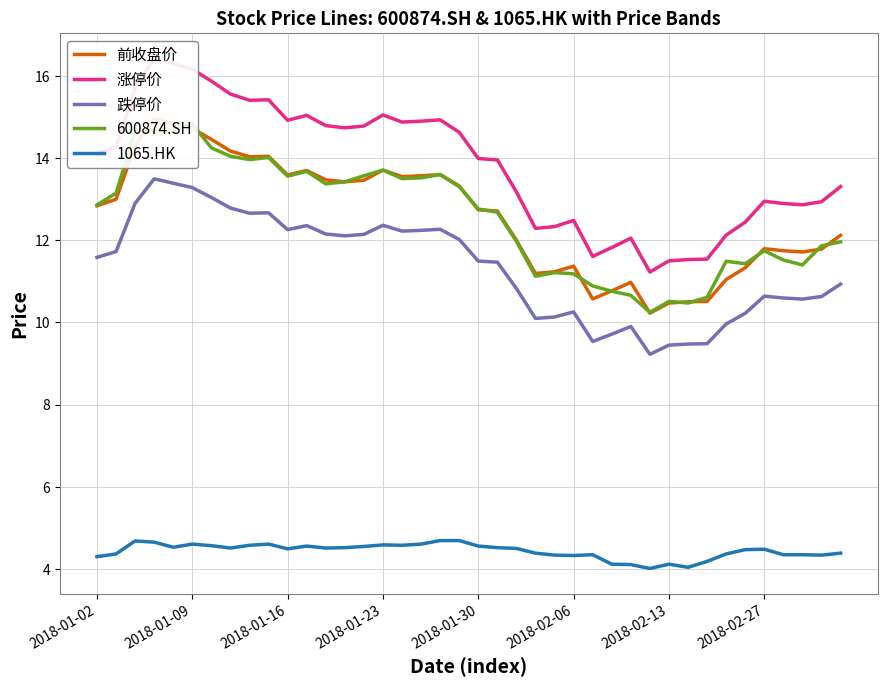

What is the label of the 1st point from the right?

39